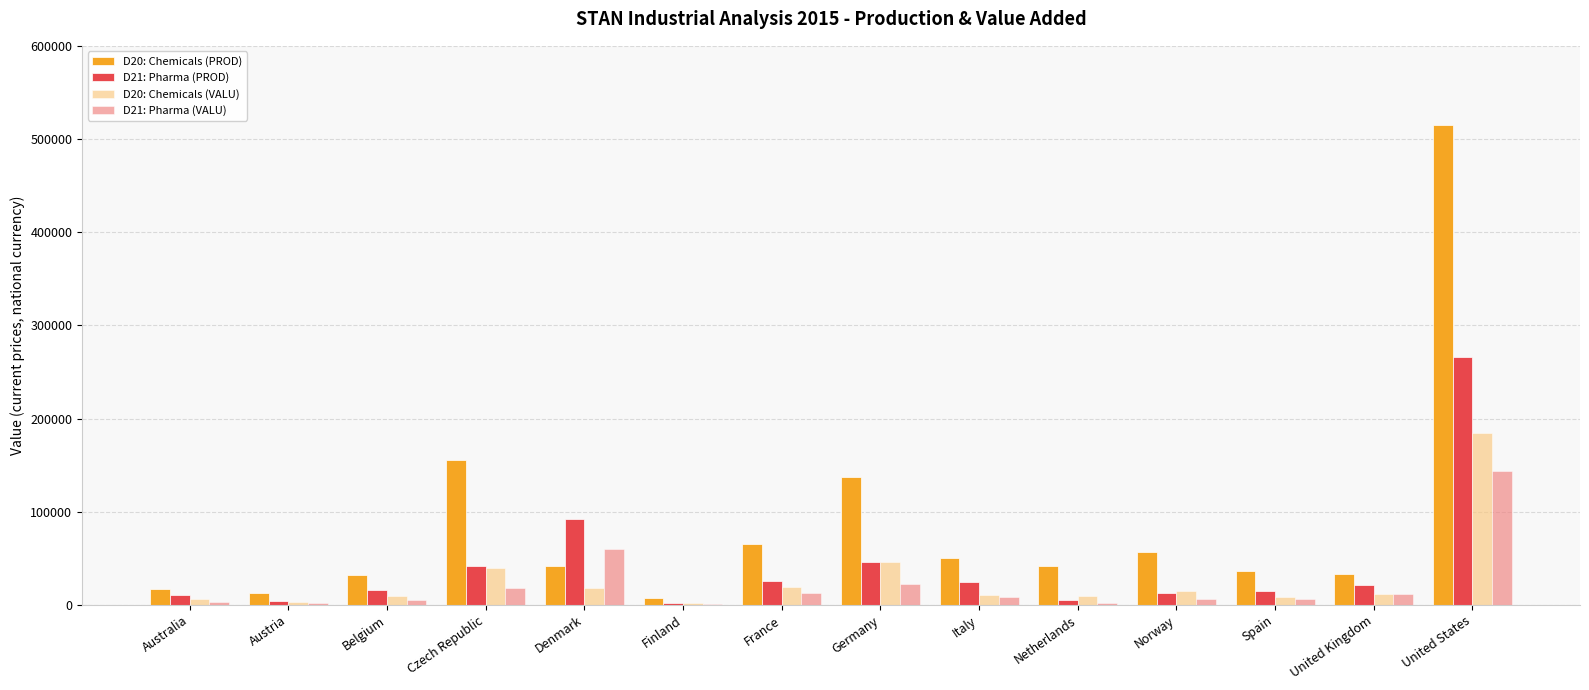

How many distinct data groups are displayed?

4